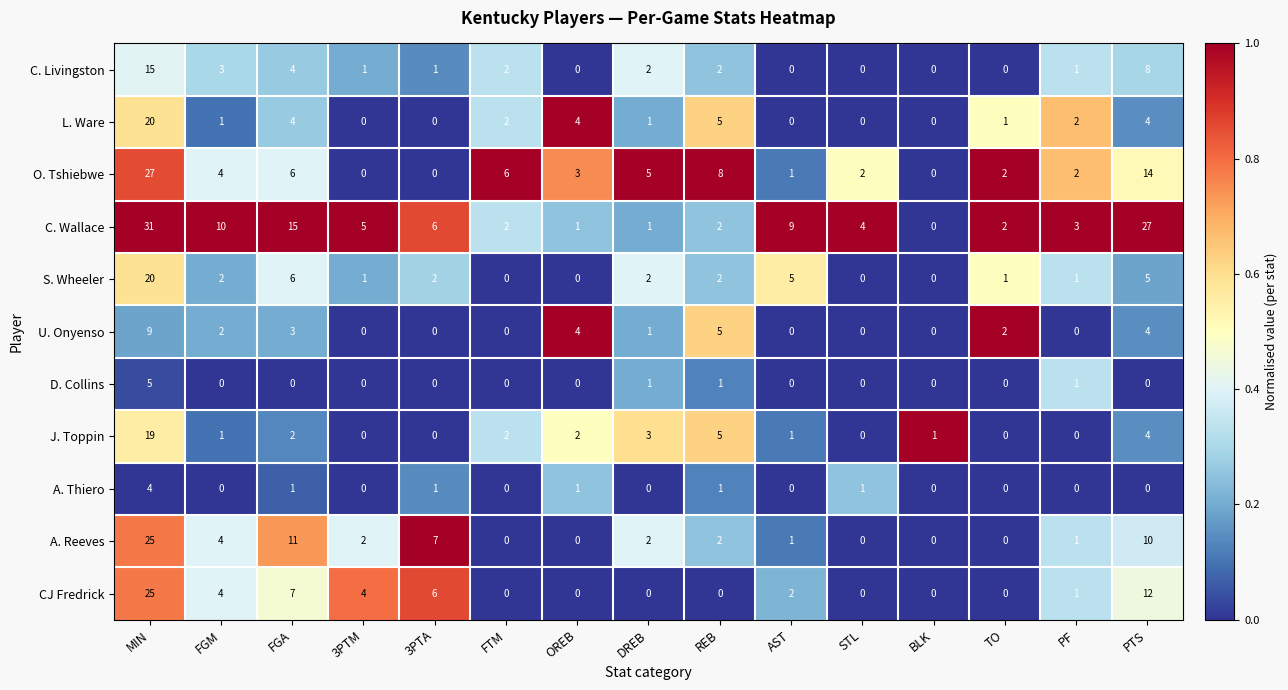

At which category is the sum across all series the highest?

MIN